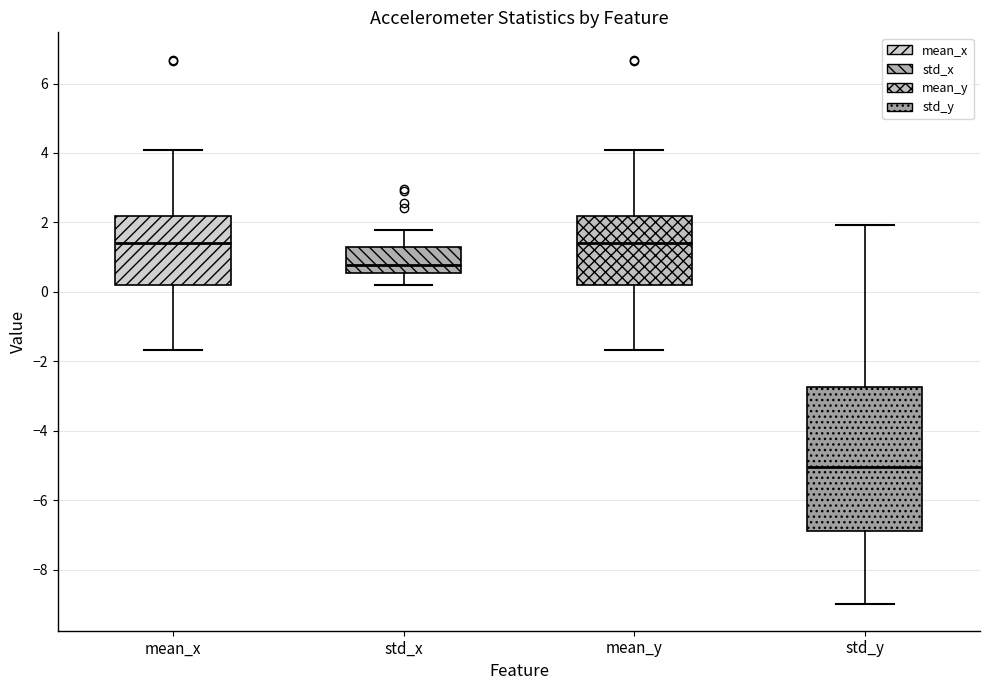

Which box's median line is the lowest?

std_y